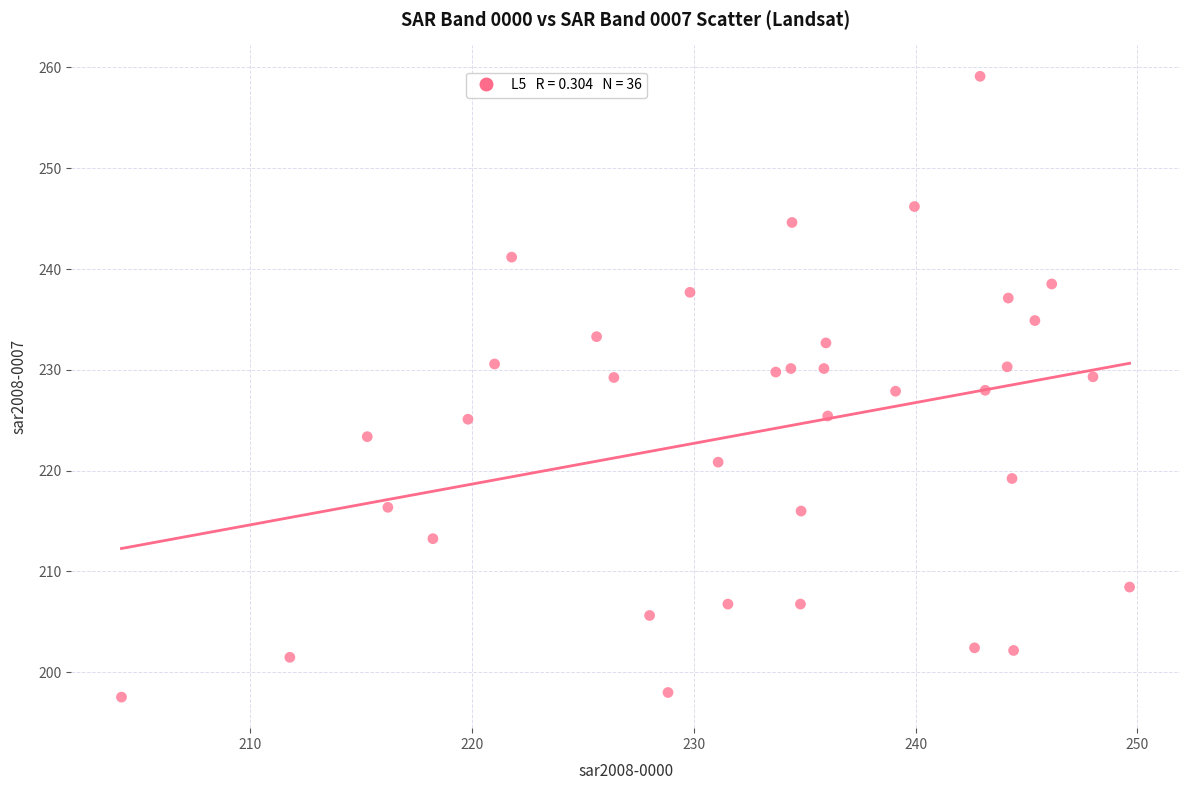

What is the range of Y values (max minus min)?

61.6